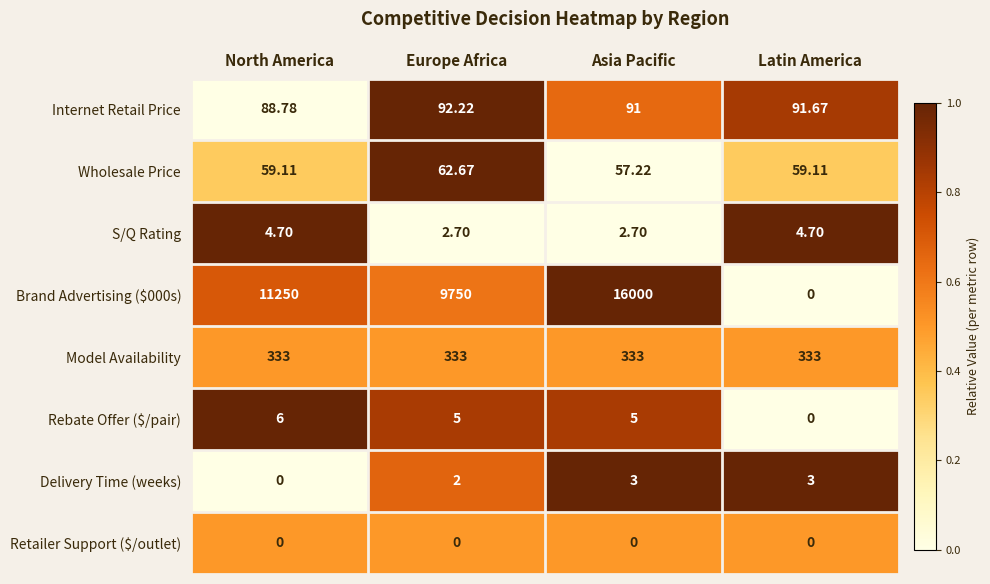

Which category has the highest value across all series?

Asia Pacific